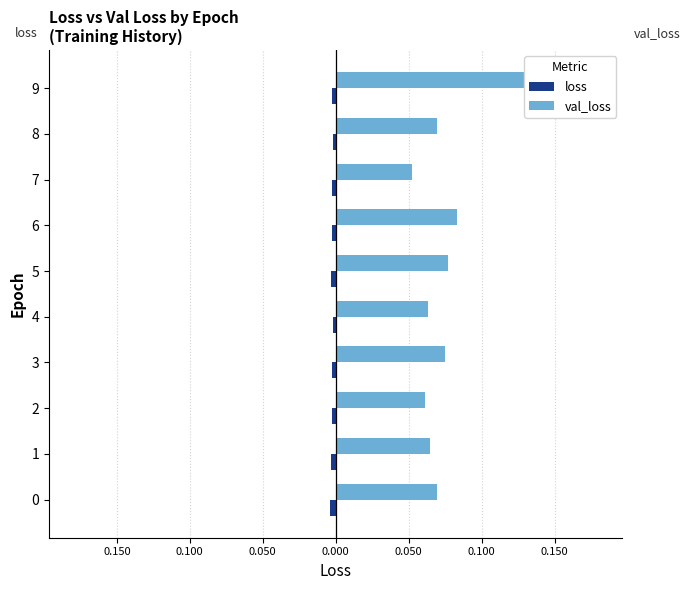

How many bars are there in each group?

2